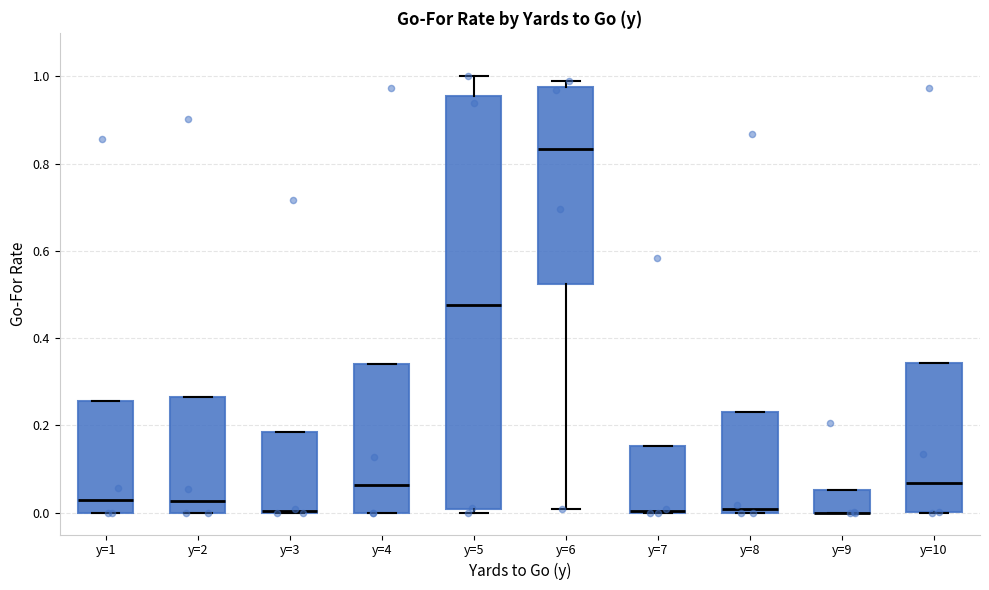

Reading left to right, transcribe this box plot: for each box, give where its median line is, the range the box spans, and where its two whiskers end, as read against the y-axis. The values are not printed on the chart, so give them approximately, as read against the axis.

y=1: median 0.02, box 0.00 to 0.26, whiskers 0.00 to 0.26
y=2: median 0.02, box 0.00 to 0.26, whiskers 0.00 to 0.26
y=3: median 0.00 (drawn on the box's lower edge), box 0.00 to 0.18, whiskers 0.00 to 0.18
y=4: median 0.06, box 0.00 to 0.34, whiskers 0.00 to 0.34
y=5: median 0.48, box 0.00 to 0.96, whiskers 0.00 (just below the box's lower edge) to 1.00
y=6: median 0.84, box 0.52 to 0.98, whiskers 0.00 to 1.00
y=7: median 0.00 (drawn on the box's lower edge), box 0.00 to 0.16, whiskers 0.00 to 0.16
y=8: median 0.00 (just above the box's lower edge), box 0.00 to 0.24, whiskers 0.00 to 0.24
y=9: median 0.00 (drawn on the box's lower edge), box 0.00 to 0.06, whiskers 0.00 to 0.06
y=10: median 0.06, box 0.00 to 0.34, whiskers 0.00 to 0.34